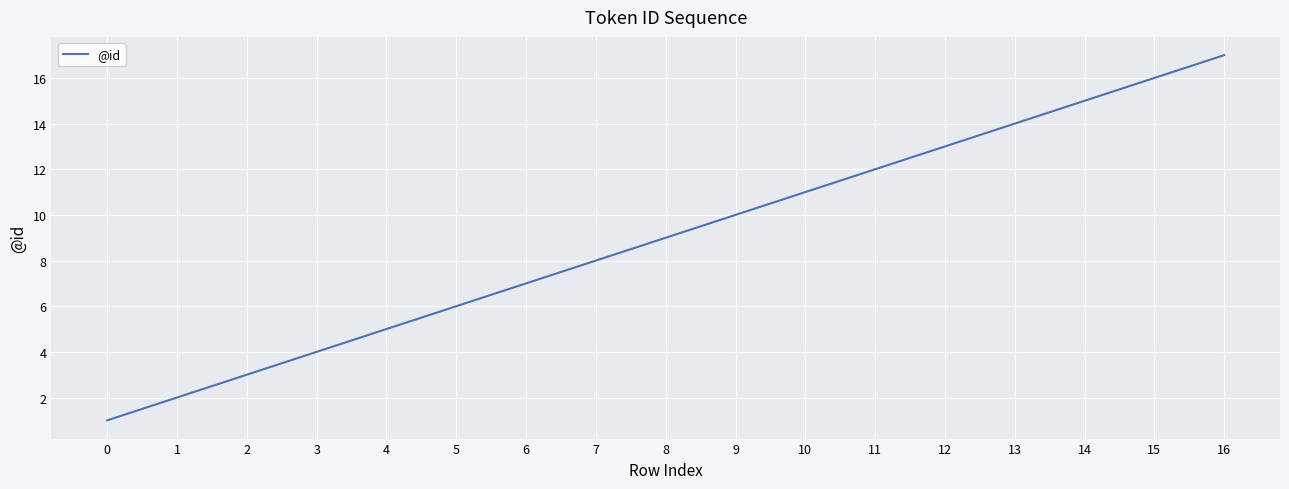

Rank the categories by value from lowest to highest.

0, 1, 2, 3, 4, 5, 6, 7, 8, 9, 10, 11, 12, 13, 14, 15, 16